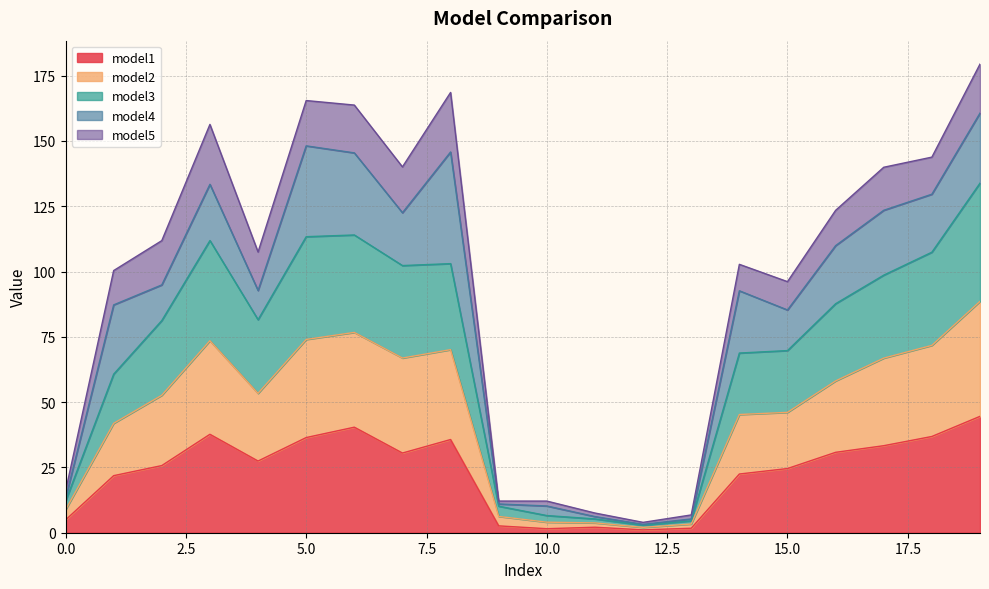

How many lines are shown in the chart?

5